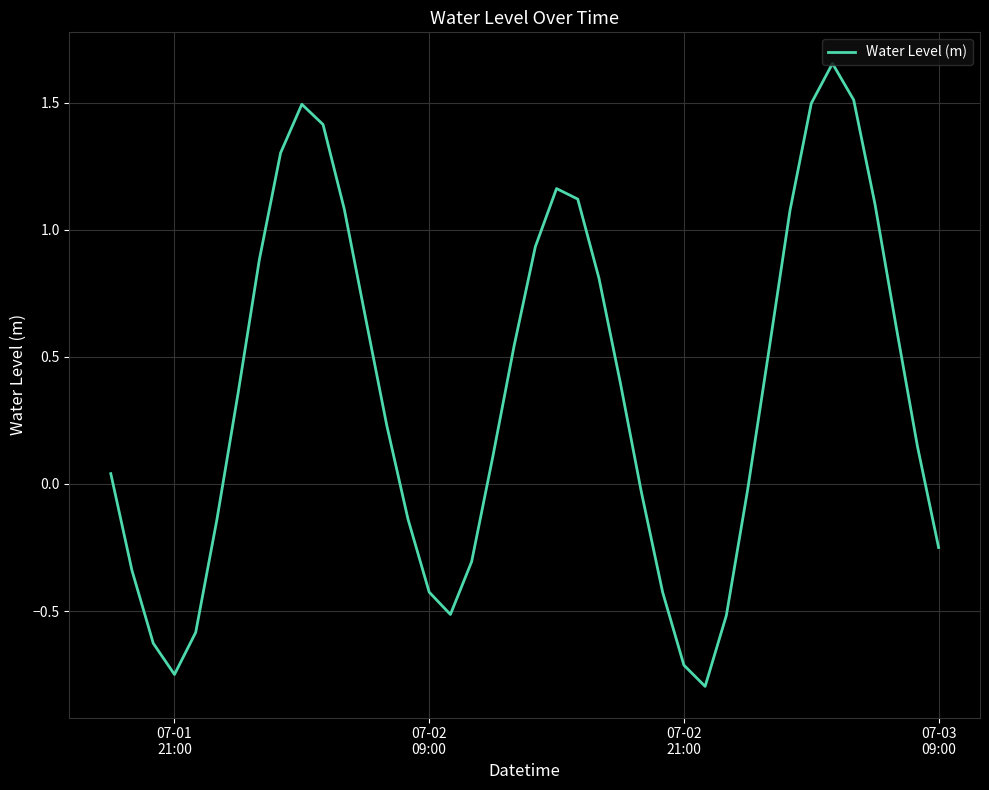

What is the smallest value displayed?

-0.8